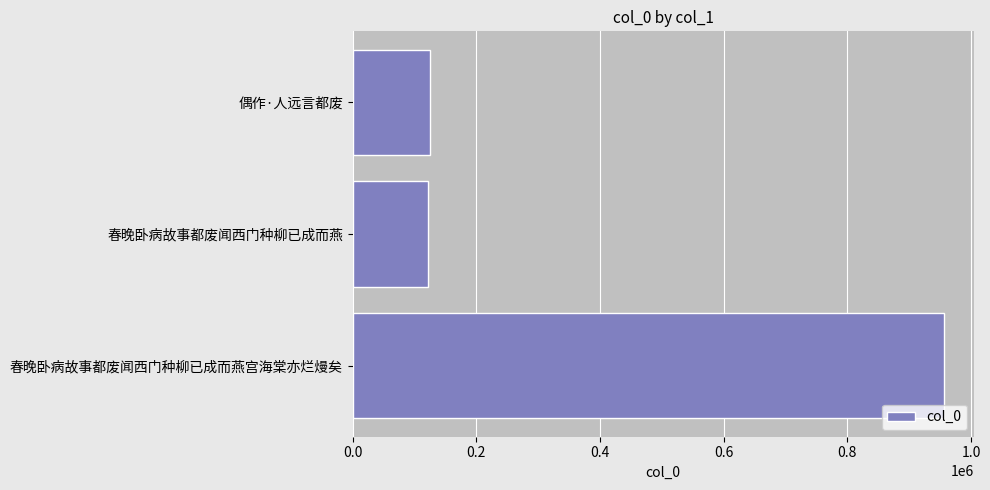

What is the sum of the values at 春晚卧病故事都废闻西门种柳已成而燕 and 偶作·人远言都废?

247876